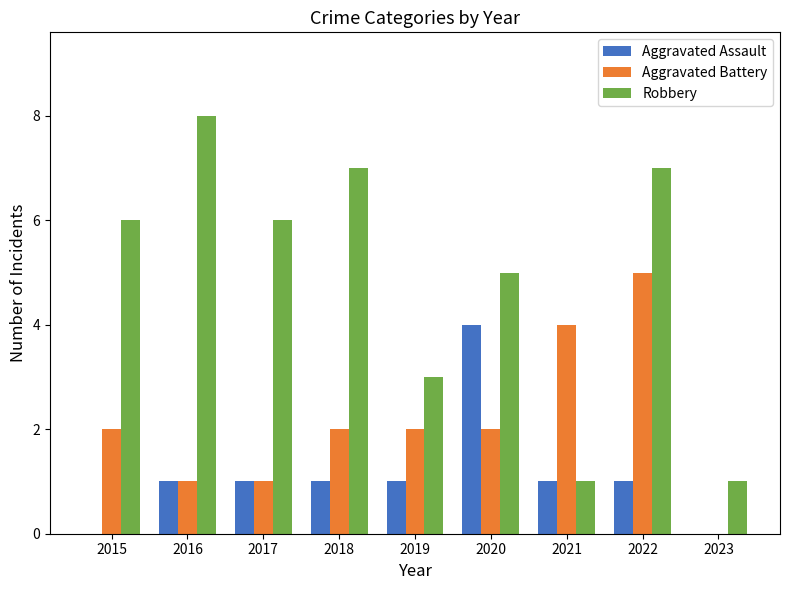

What is the sum of the Robbery values at 2015 and 2020?

11